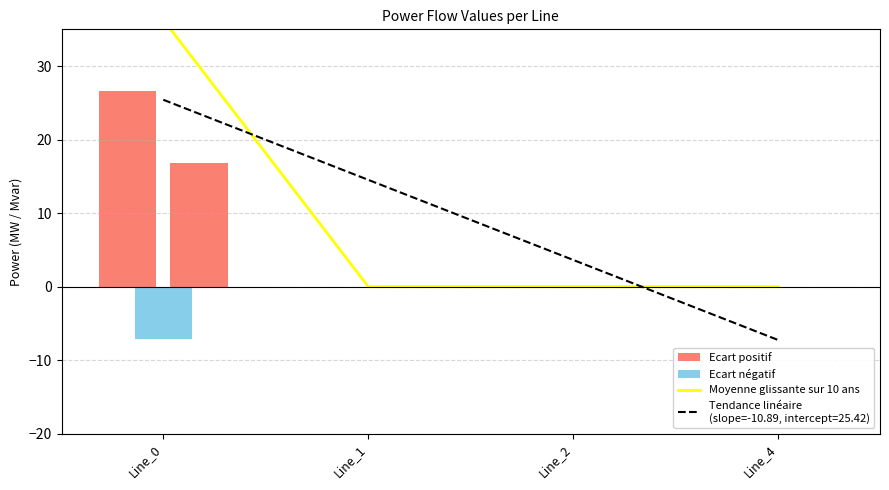

List the labels in order of value, smallest first.

Line_1, Line_2, Line_4, Line_0